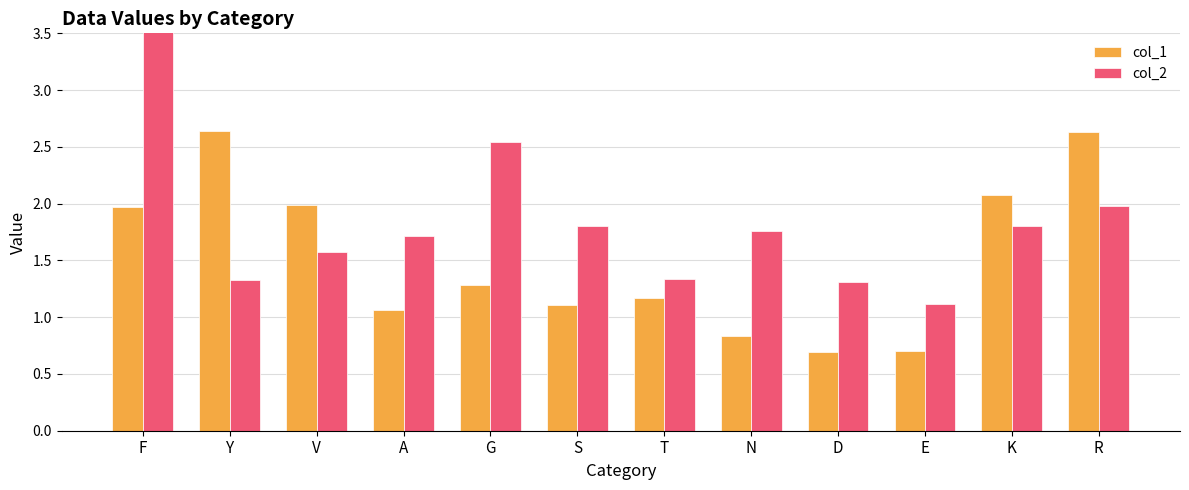

What is the value of the col_2 bar at the 4th from the left?

1.7